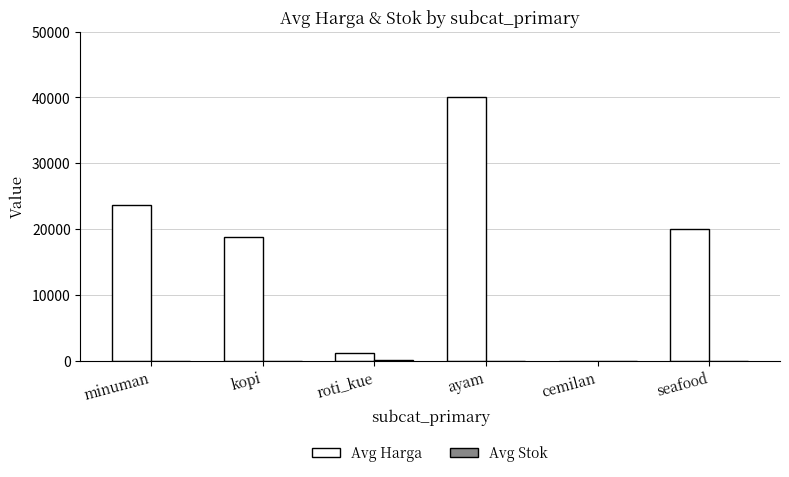

The Avg Harga series shows 20000 at seafood. True or false?

True